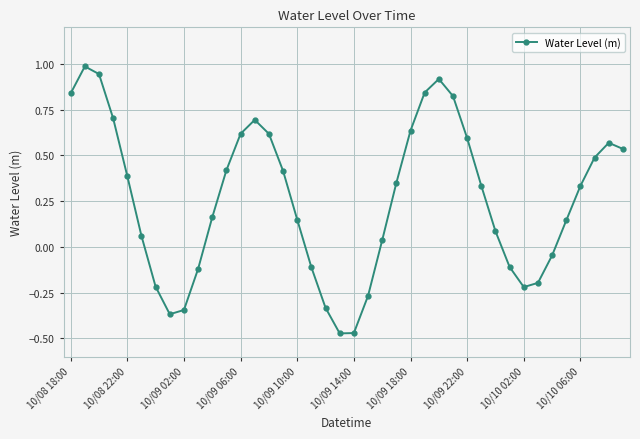

How many points are lower than both their immediate neighbors (excluding endpoints)?

3